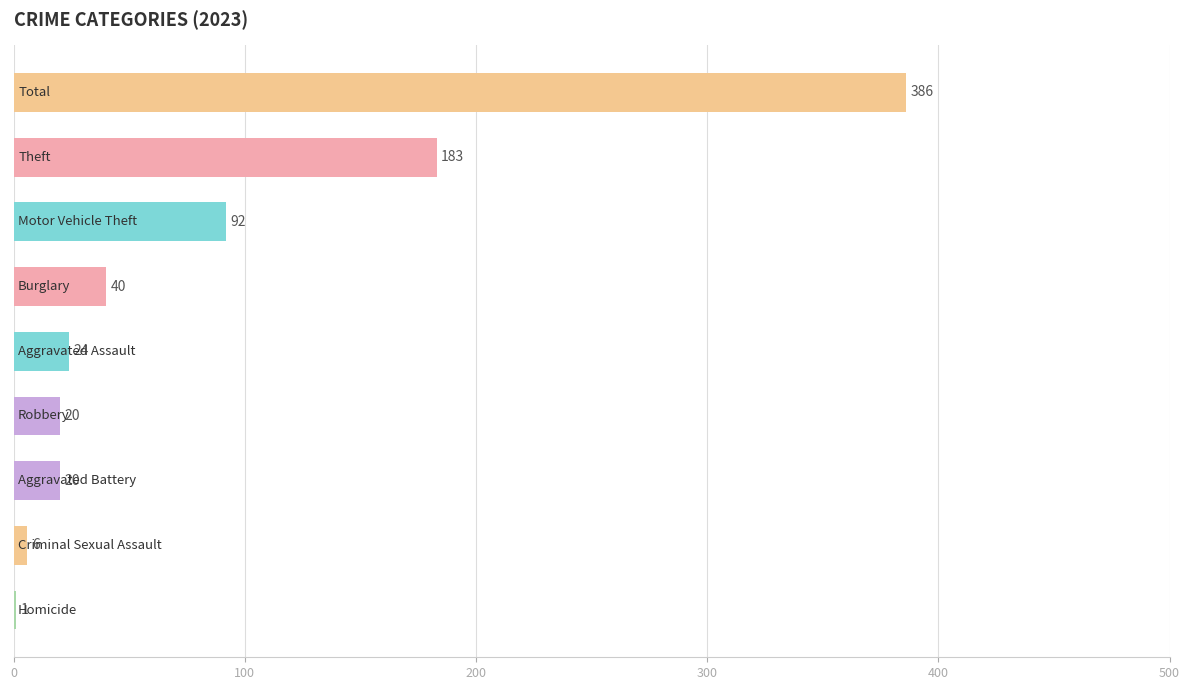

What is the maximum value shown in the chart?

386